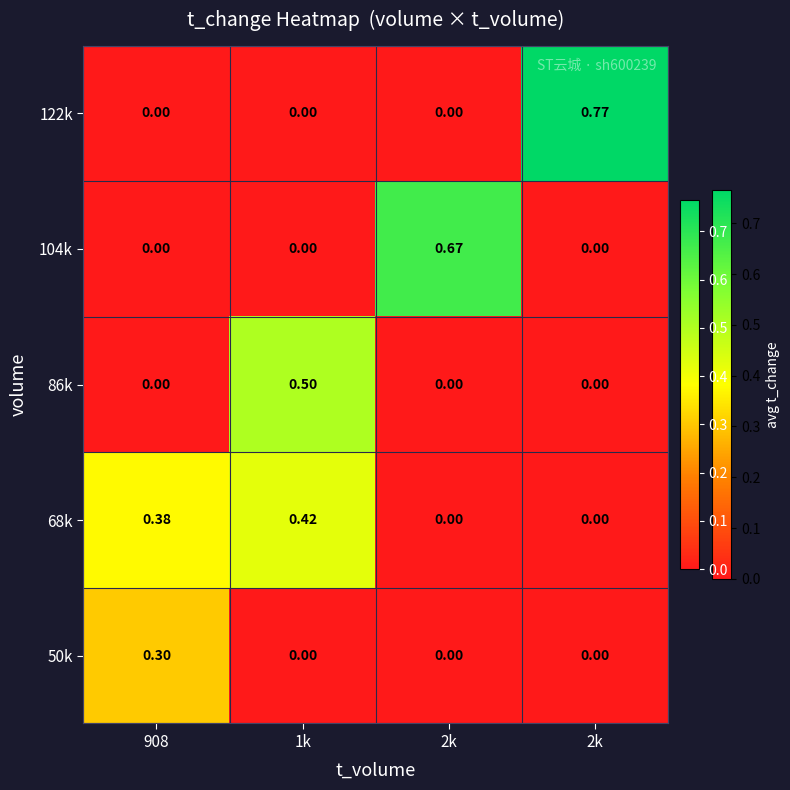

How many categories are shown in the chart?

4